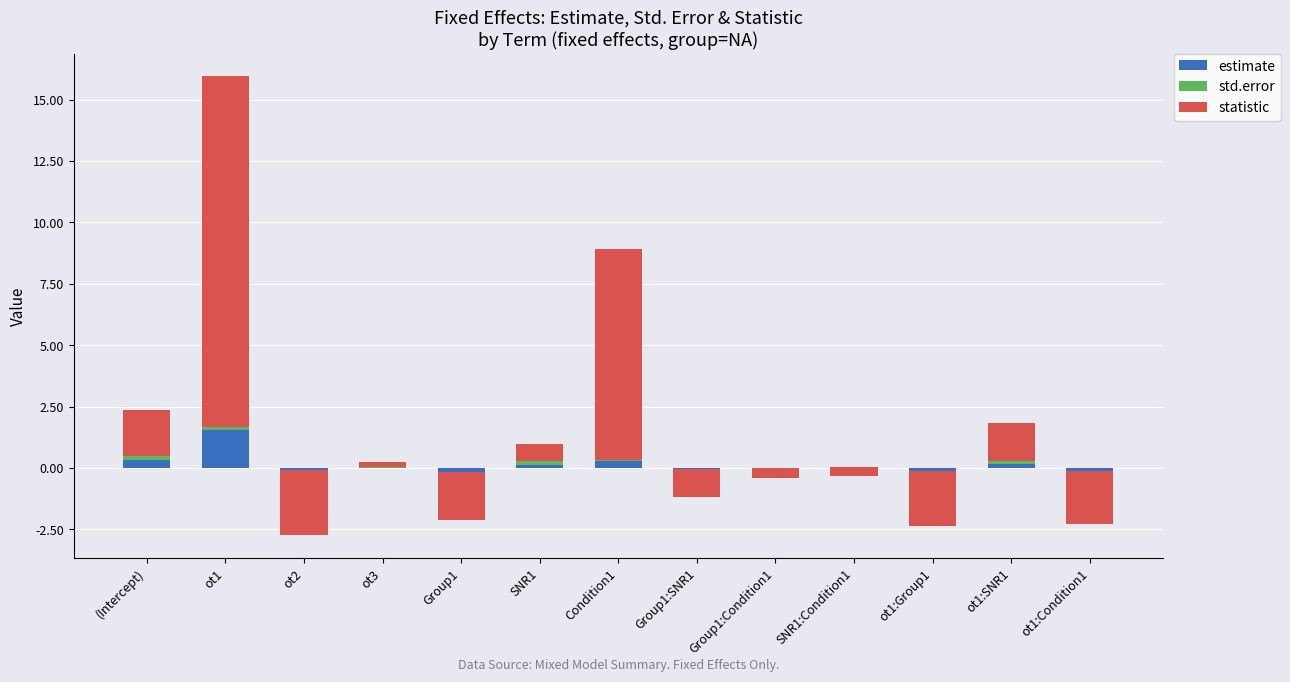

Which category has the highest value across all series?

ot1